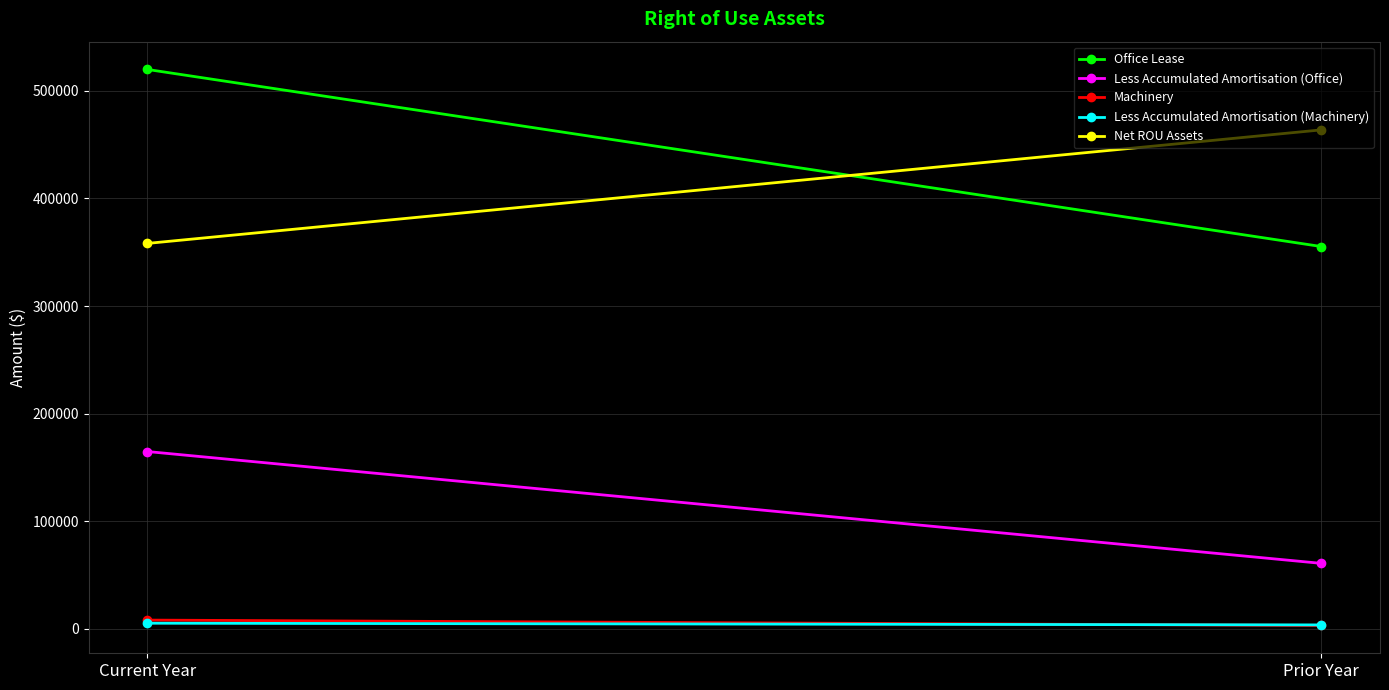

Reading right to left, transcribe all the data shown in this chart.

Office Lease: Prior Year=355322	Current Year=519983
Less Accumulated Amortisation (Office): Prior Year=60665	Current Year=164661
Machinery: Prior Year=2899	Current Year=7906
Less Accumulated Amortisation (Machinery): Prior Year=3426	Current Year=5007
Net ROU Assets: Prior Year=463799	Current Year=358221